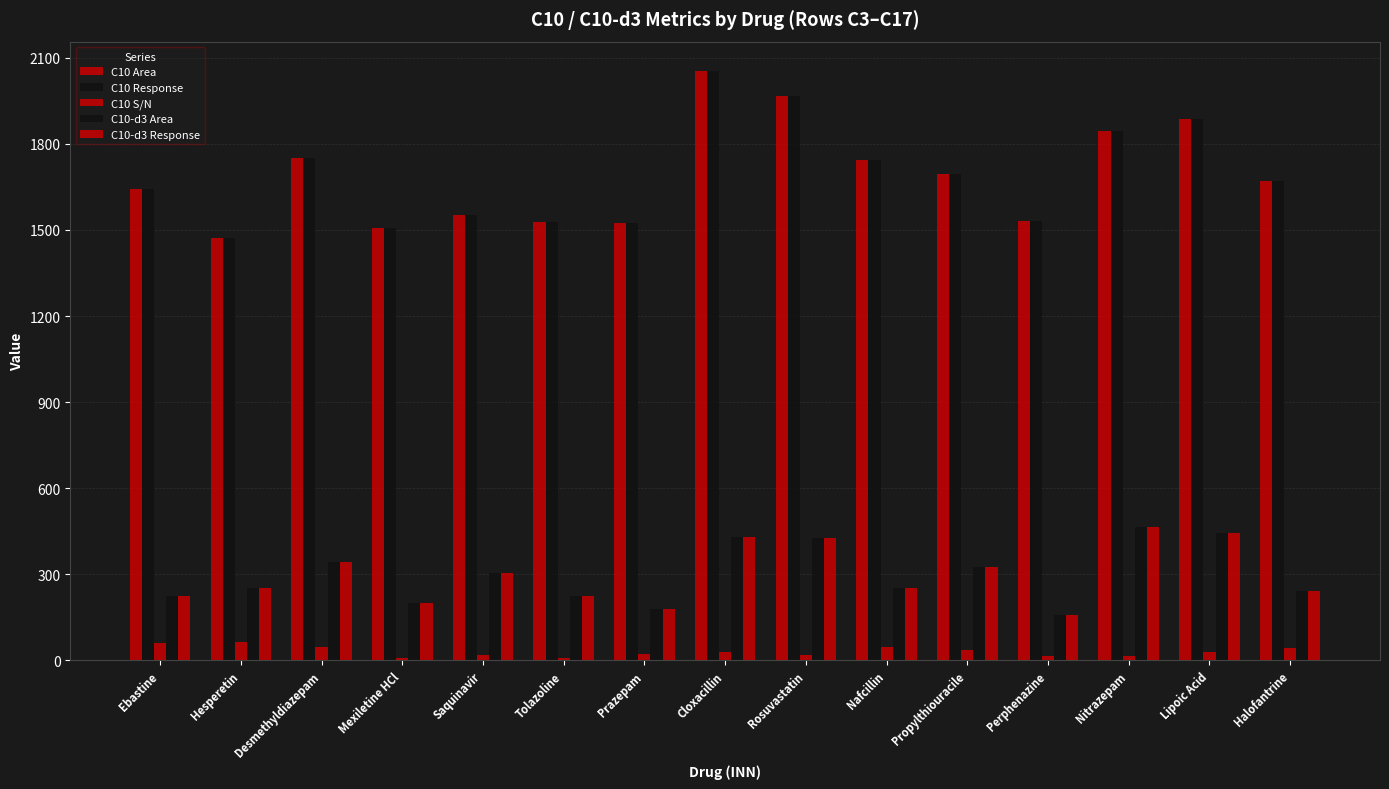

How many groups of bars are there?

15